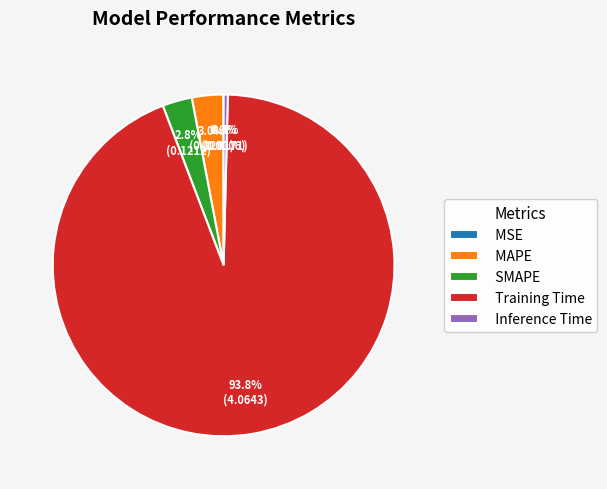

How much of the chart is everything except Training Time?

6.2%